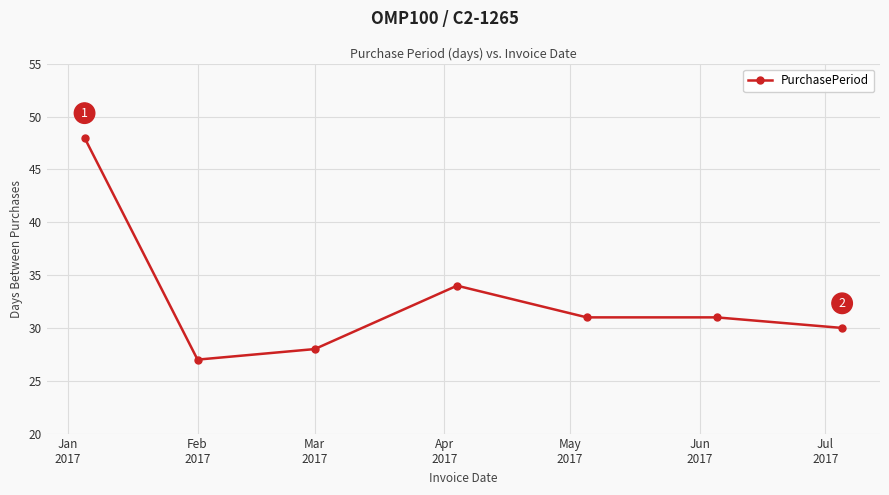

What is the sum of all values?

229